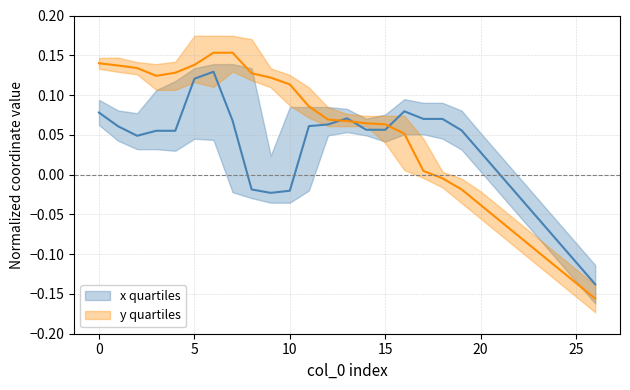

Which category has the lowest value across all series?

26